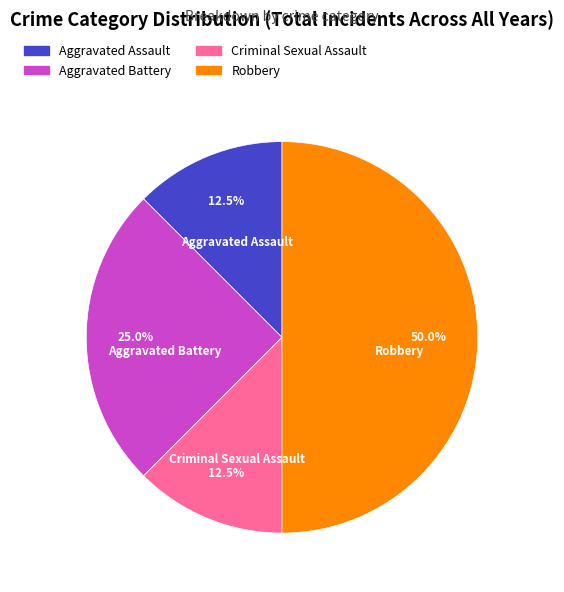

Does Aggravated Assault represent more than half of the total?

No